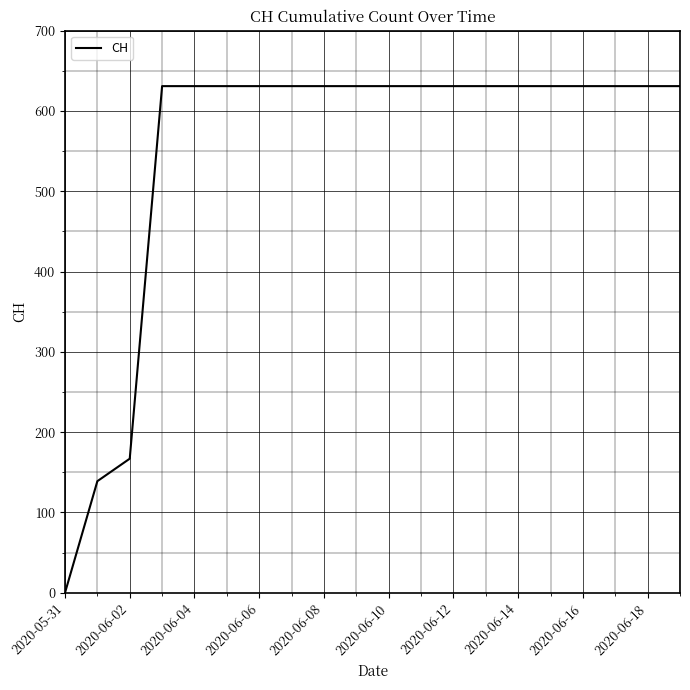

What is the maximum value shown in the chart?

631